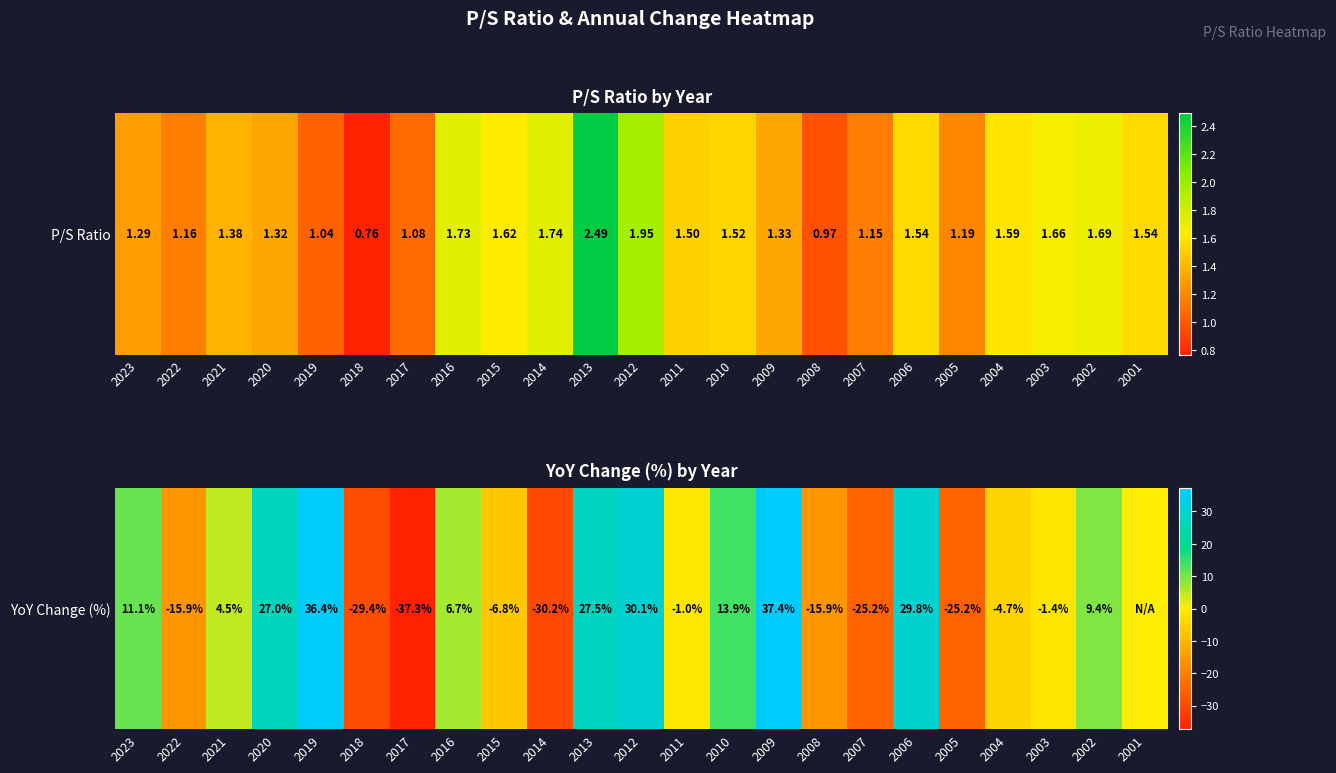

What is the greatest value displayed?

37.4